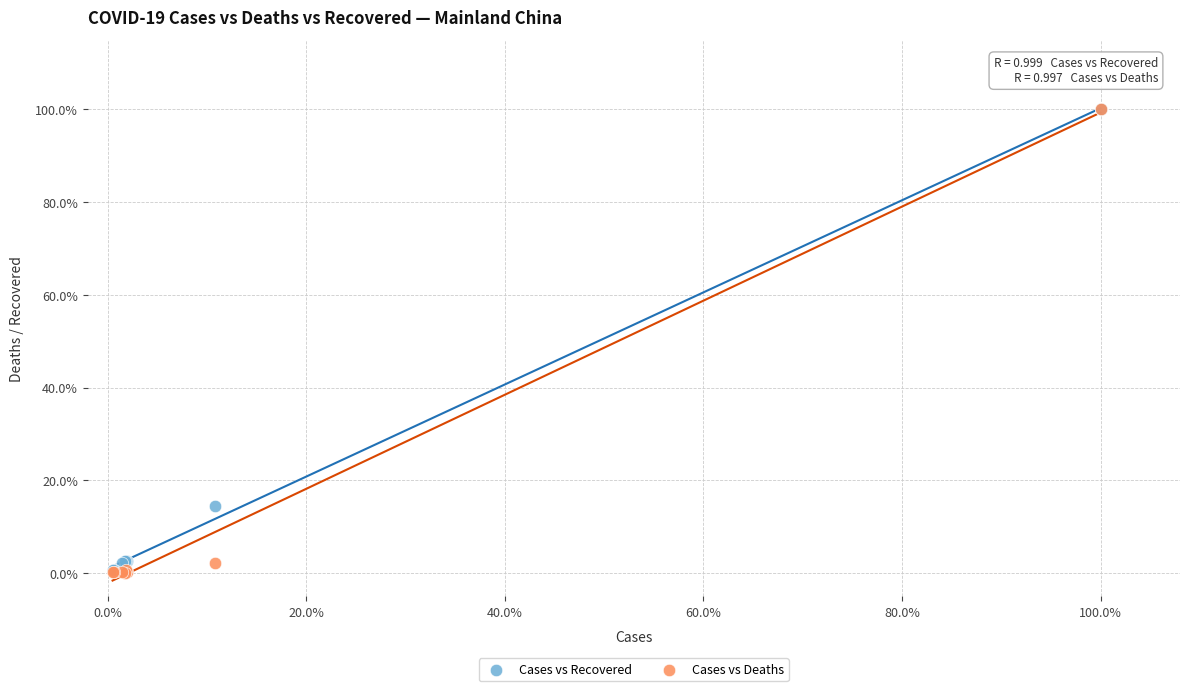

What are all the series names shown in the legend?

Cases vs Recovered, Cases vs Deaths